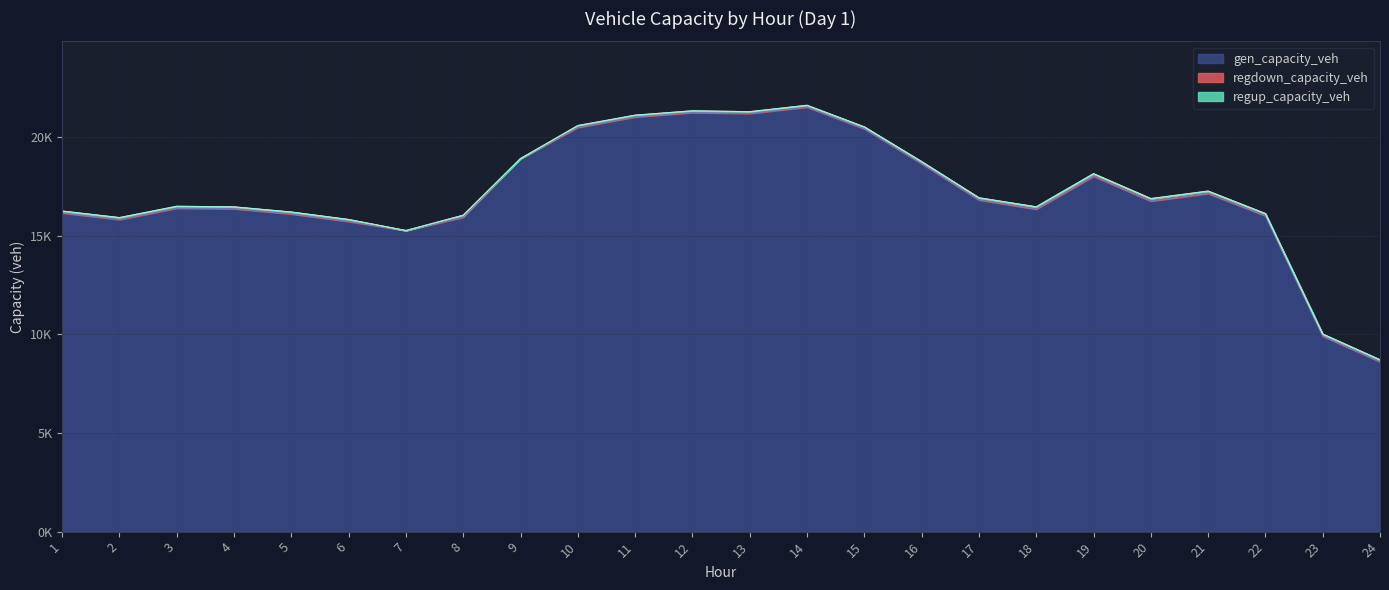

Rank the series by their maximum value, from lowest to highest.

regup_capacity_veh, regdown_capacity_veh, gen_capacity_veh